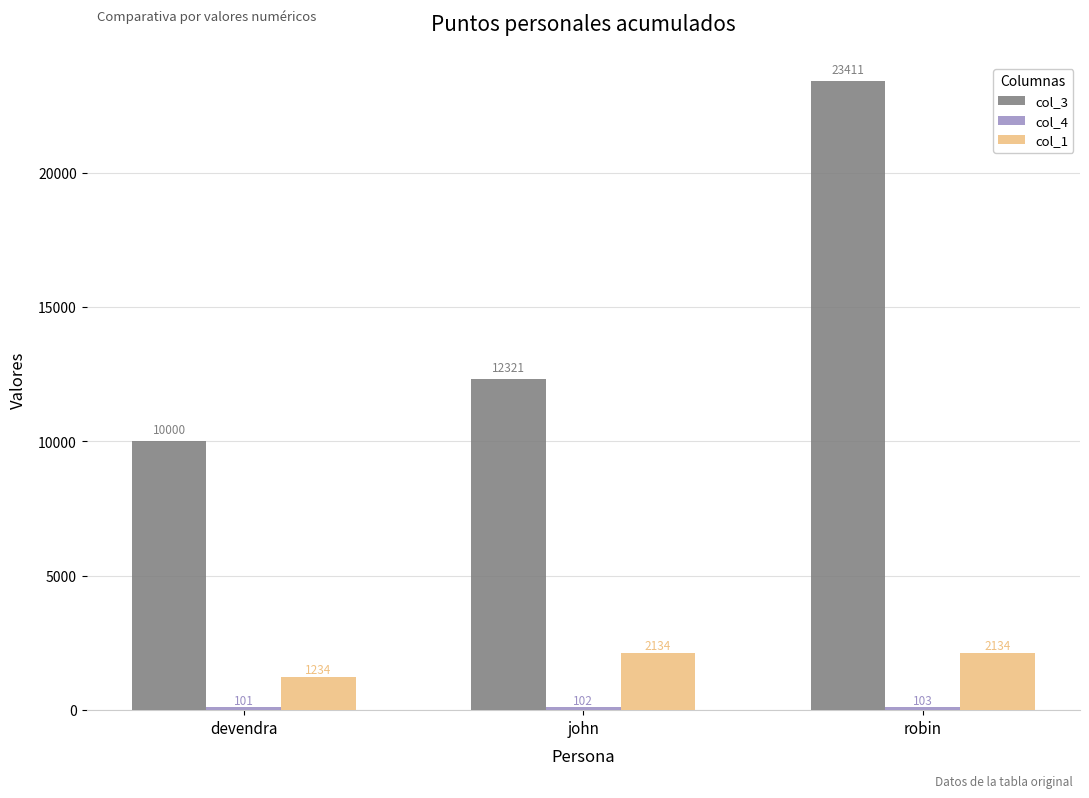

What is the sum of all col_1 values?

5502